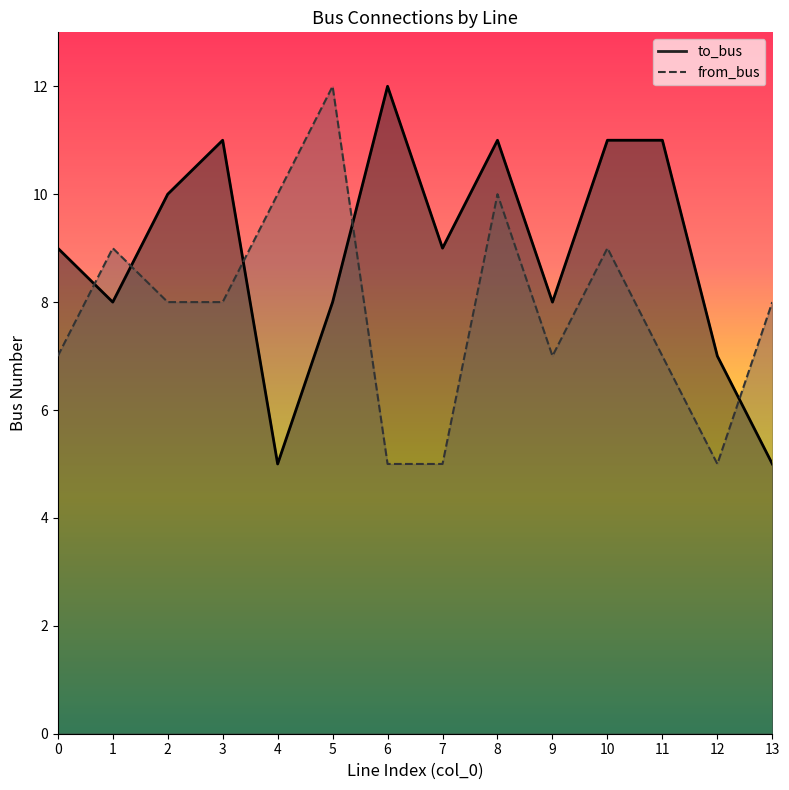

How many categories are shown in the chart?

14